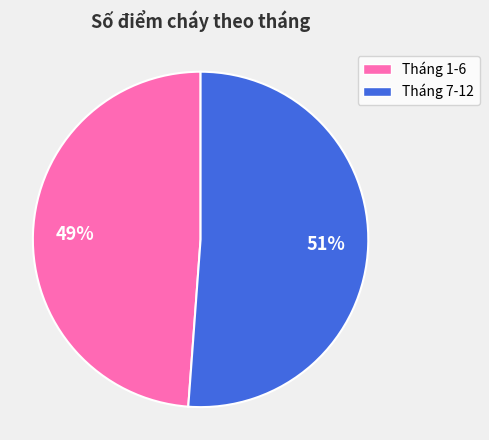

How many segments does this pie chart have?

2